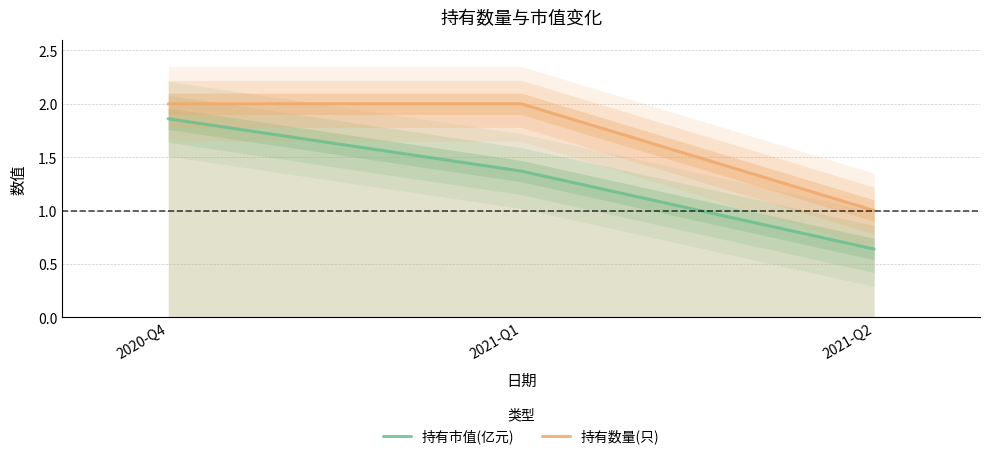

List the series in order of their peak value, lowest first.

持有市值(亿元), 持有数量(只)